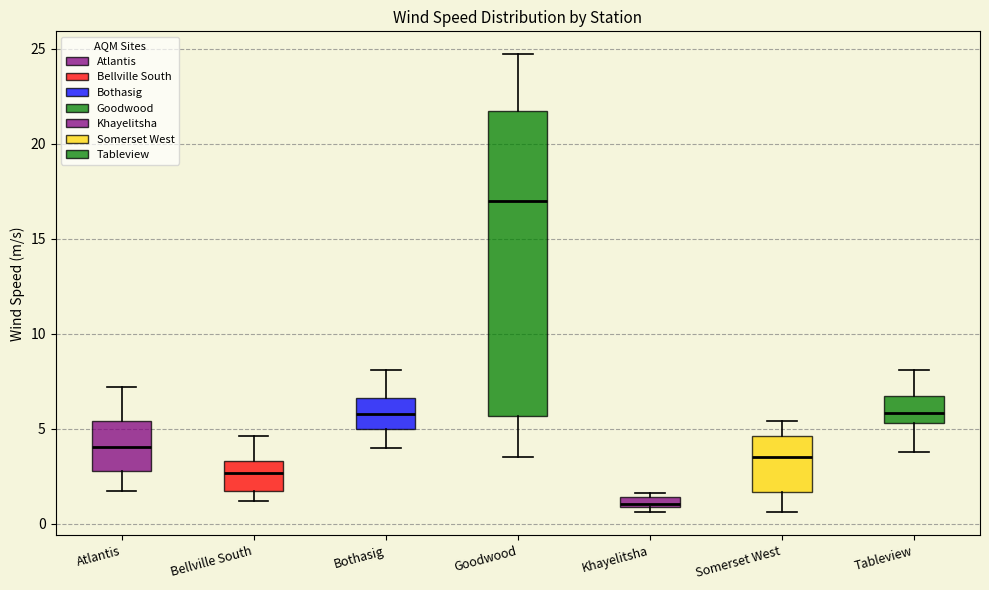

Which box is the tallest, from its lower edge to its upper edge?

Goodwood